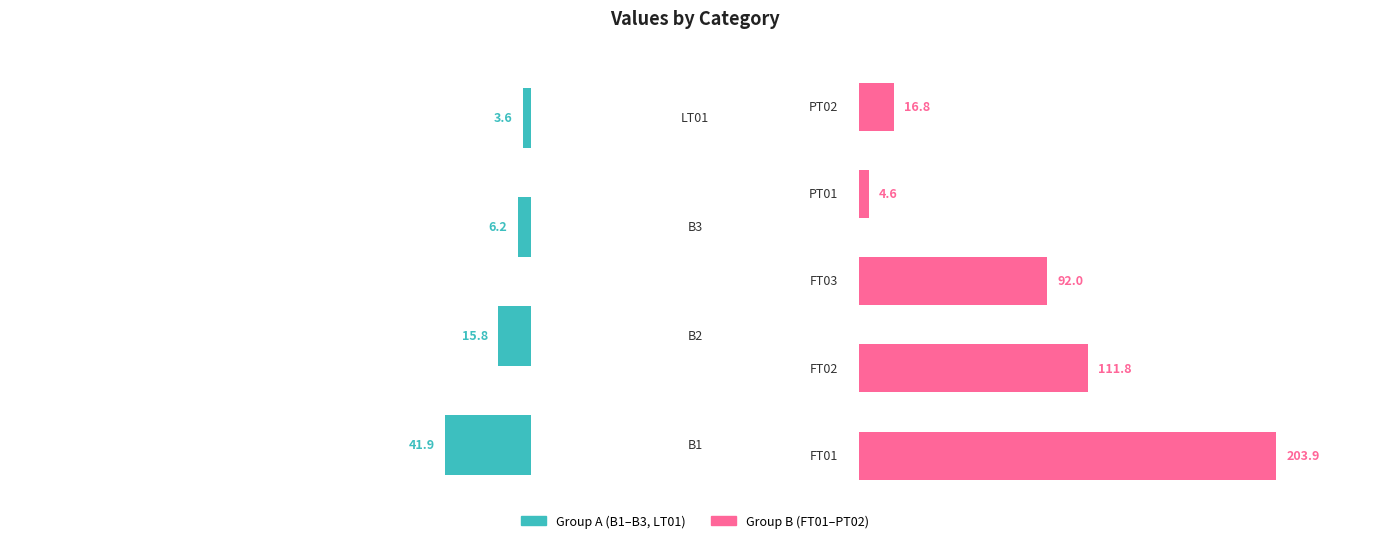

What is the difference between the maximum and minimum values?

200.3